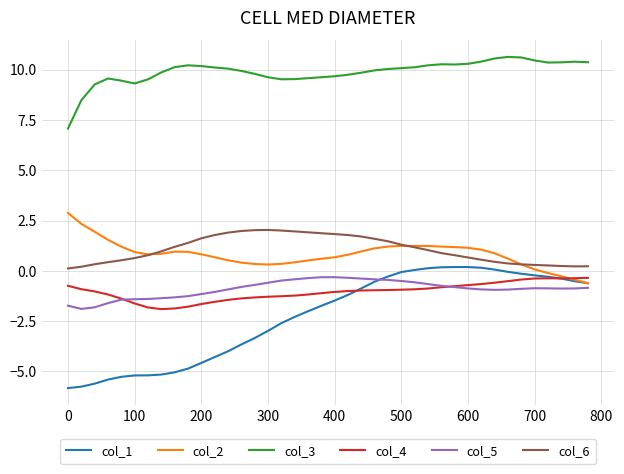

True or false: col_6 has more than 0 interior local peaks.

True